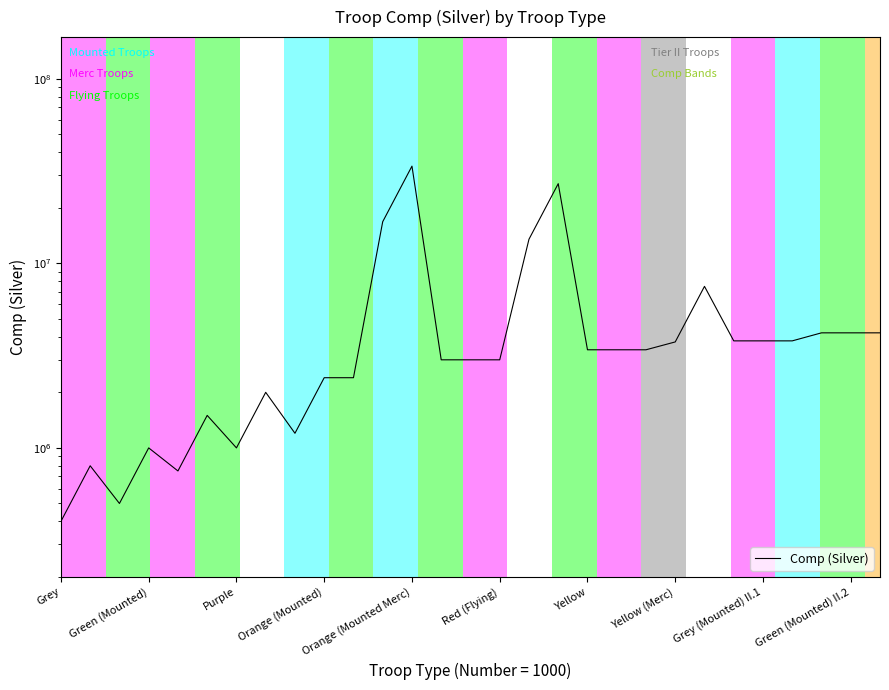

What position from the left is Yellow (Merc)?

8